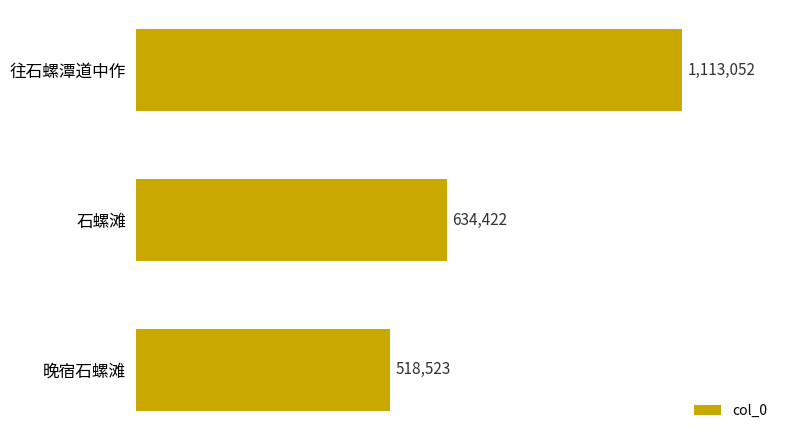

List the labels in order of value, largest first.

往石螺潭道中作, 石螺滩, 晚宿石螺滩